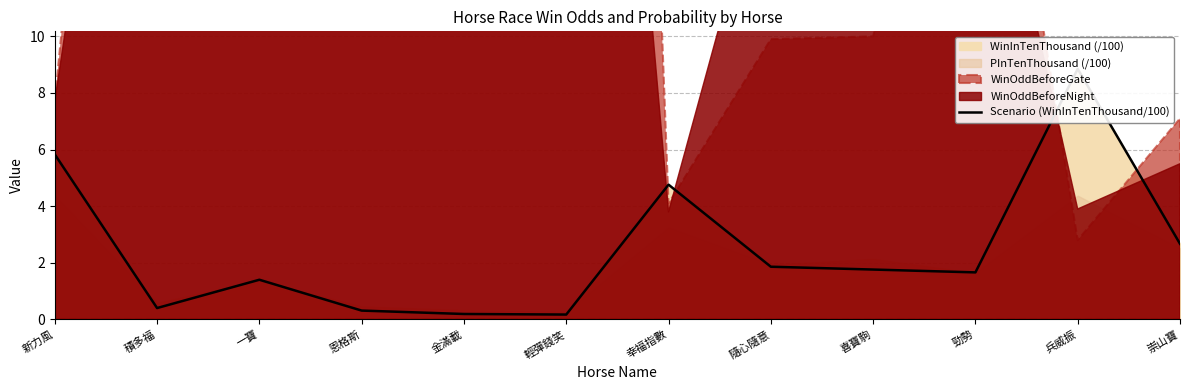

Is it true that the value at 輕彈錢笑 is 0.2?

True